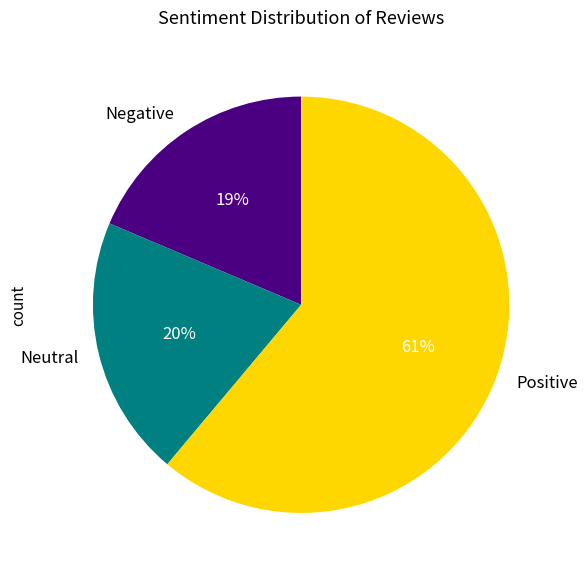

Do Positive and Neutral together represent more than half of the pie?

Yes